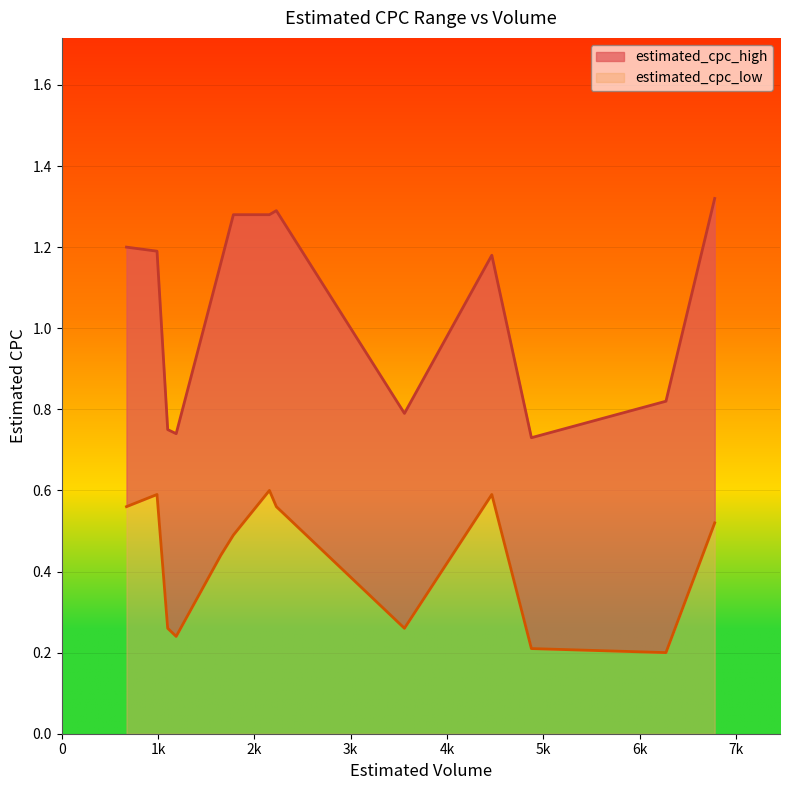

Rank the series by their average value, from lowest to highest.

estimated_cpc_low, estimated_cpc_high